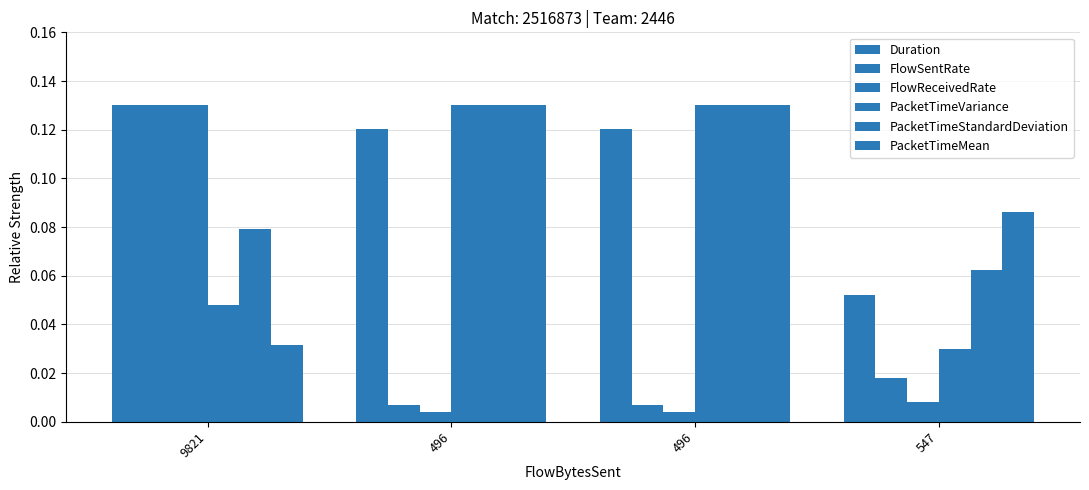

How many series are shown in this chart?

6